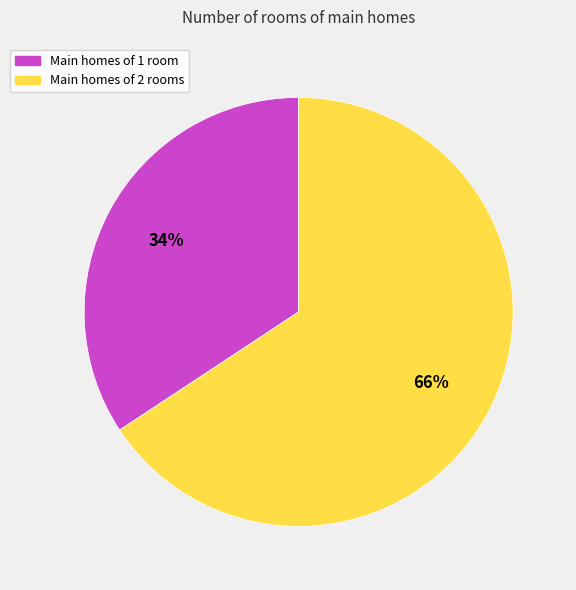

To the nearest percent, what is the average slice percentage?

50%